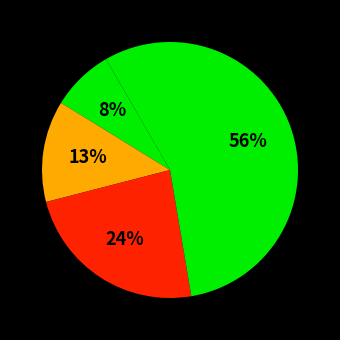

Which slice is the smallest?

Aggravated Assault